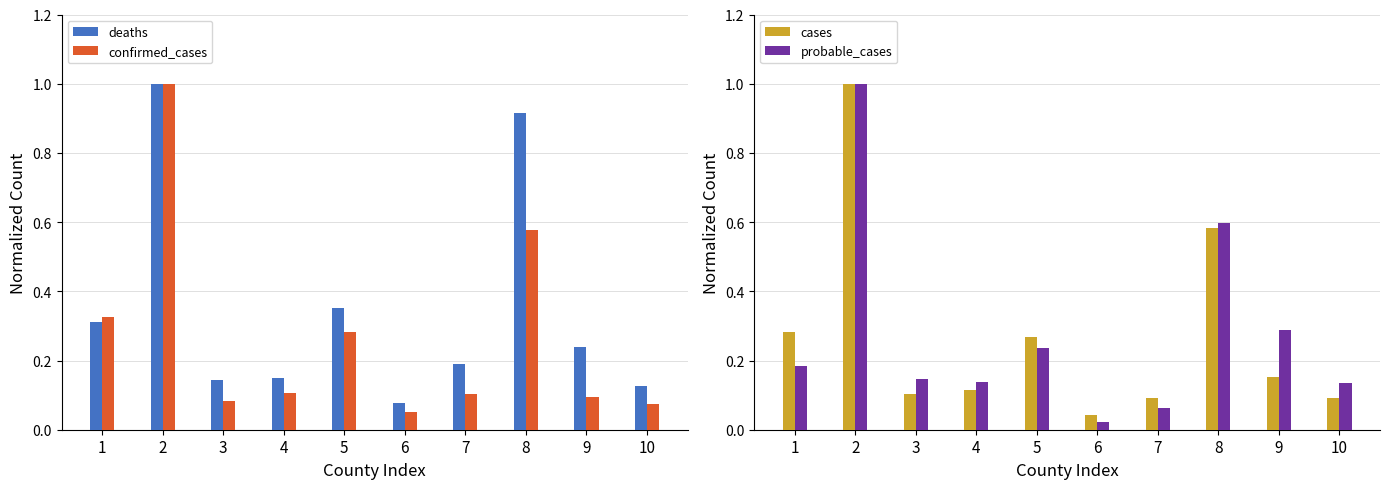

Reading left to right, transcribe all the data shown in this chart.

deaths: 1=0.3	2=1.0	3=0.1	4=0.1	5=0.4	6=0.1	7=0.2	8=0.9	9=0.2	10=0.1
confirmed_cases: 1=0.3	2=1.0	3=0.1	4=0.1	5=0.3	6=0.0	7=0.1	8=0.6	9=0.1	10=0.1
cases: 1=0.3	2=1.0	3=0.1	4=0.1	5=0.3	6=0.0	7=0.1	8=0.6	9=0.2	10=0.1
probable_cases: 1=0.2	2=1.0	3=0.1	4=0.1	5=0.2	6=0.0	7=0.1	8=0.6	9=0.3	10=0.1